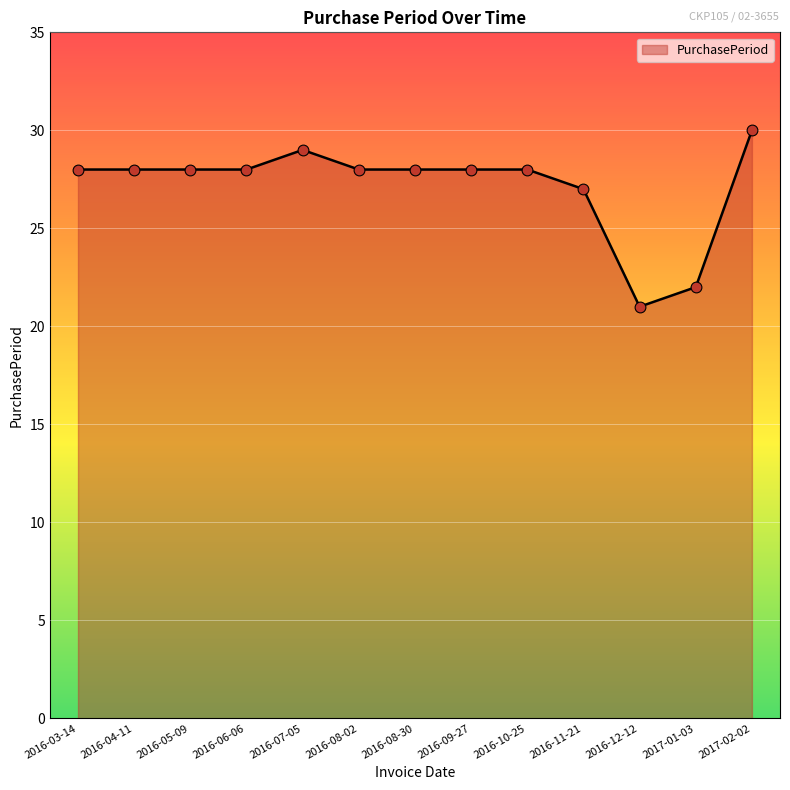

Which has a higher value, 2016-08-30 or 2016-07-05?

2016-07-05